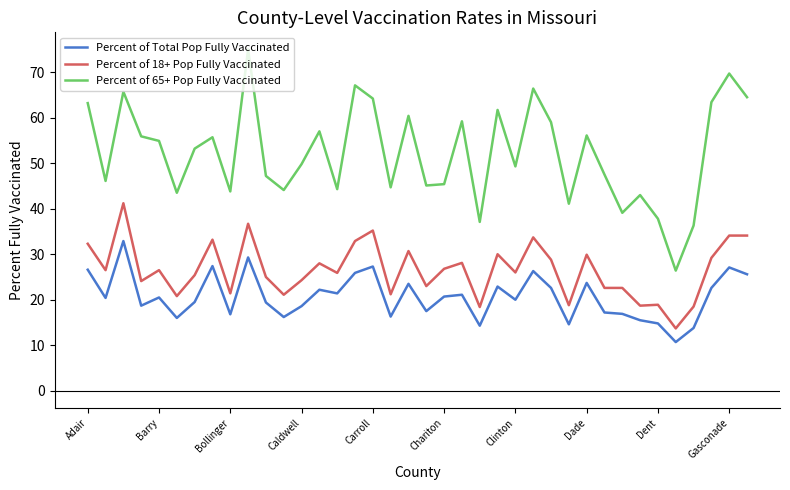

What is the minimum value for Percent of 18+ Pop Fully Vaccinated?

13.7